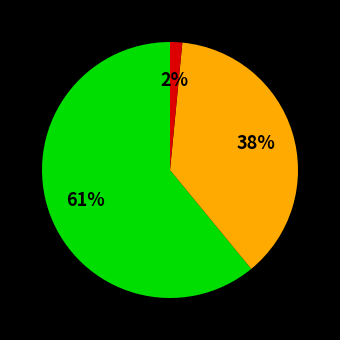

Is there a majority slice in this chart?

Yes